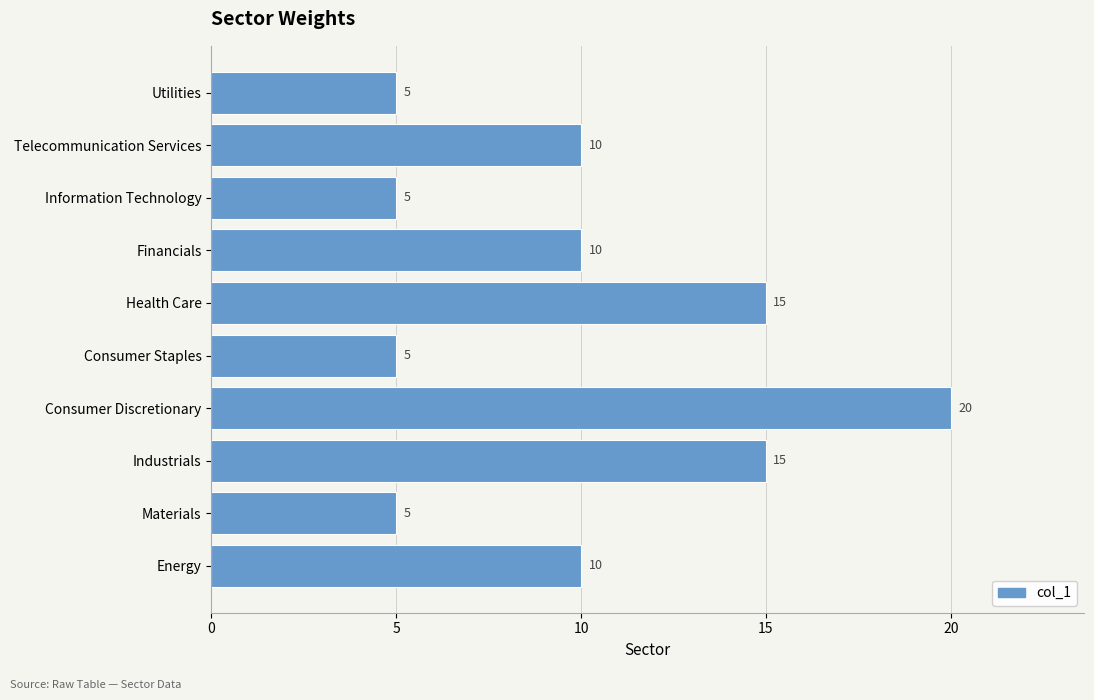

Are the bars grouped side by side (vs. stacked)?

No